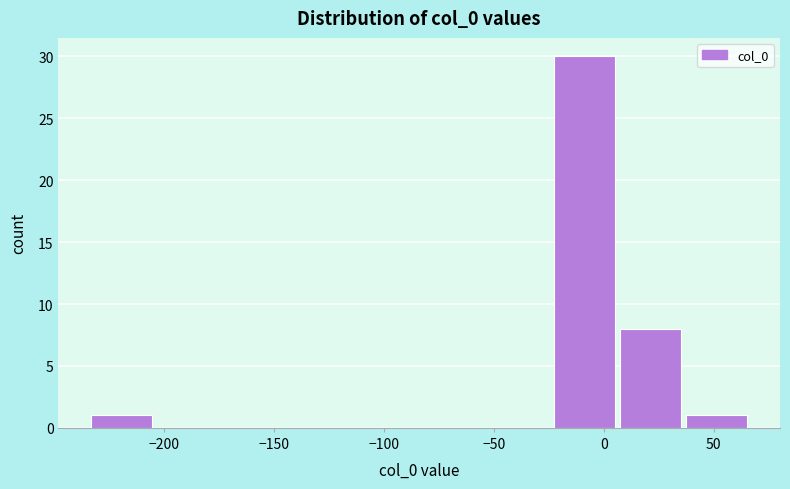

Reading left to right, transcribe this chart: for each bar, give the range it covers on the x-axis and its height. Neither the bar edges nor the heights are printed on the chart, so give them approximately, as read against the axes.

-235 to -205: 1
-205 to -175: 0
-175 to -145: 0
-145 to -115: 0
-115 to -85: 0
-85 to -55: 0
-55 to -25: 0
-25 to 5: 30
5 to 35: 8
35 to 65: 1